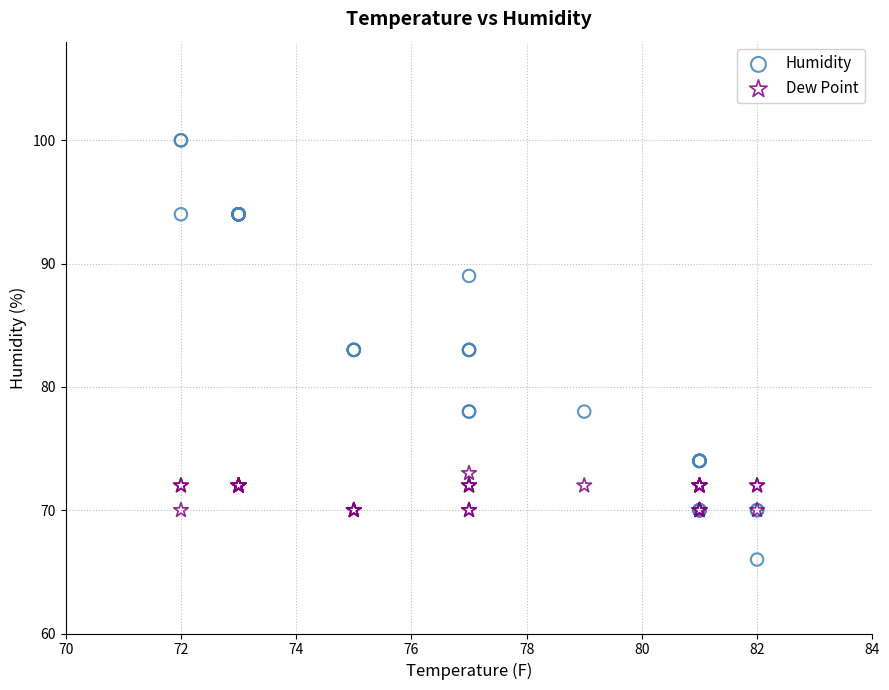

Which series has the largest Y range (max minus min)?

Humidity